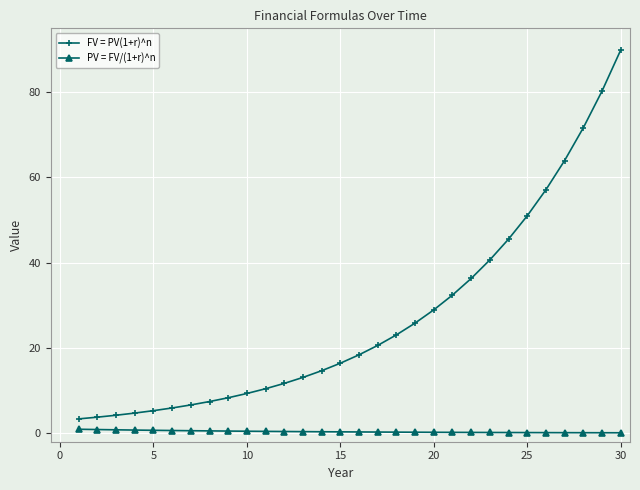

What is the lowest value of the FV = PV(1+r)^n series?

3.4